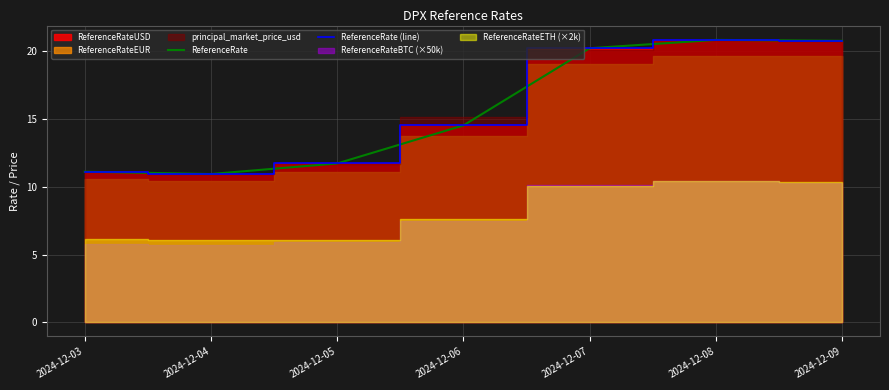

How many data points in ReferenceRate (line) are less than 14?

3